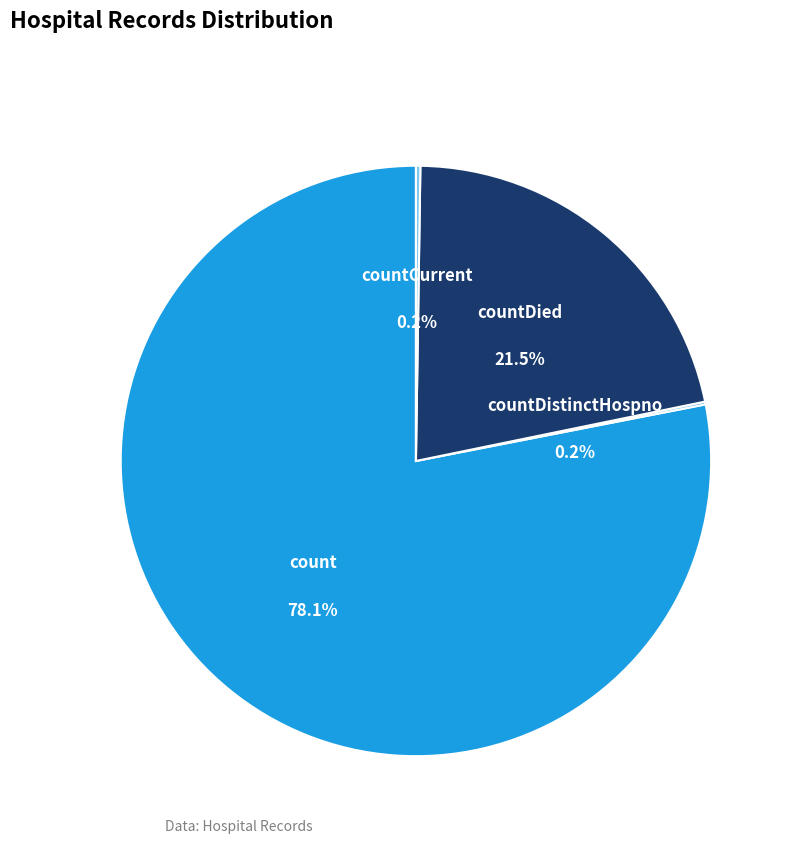

Count the number of slices in the pie.

5